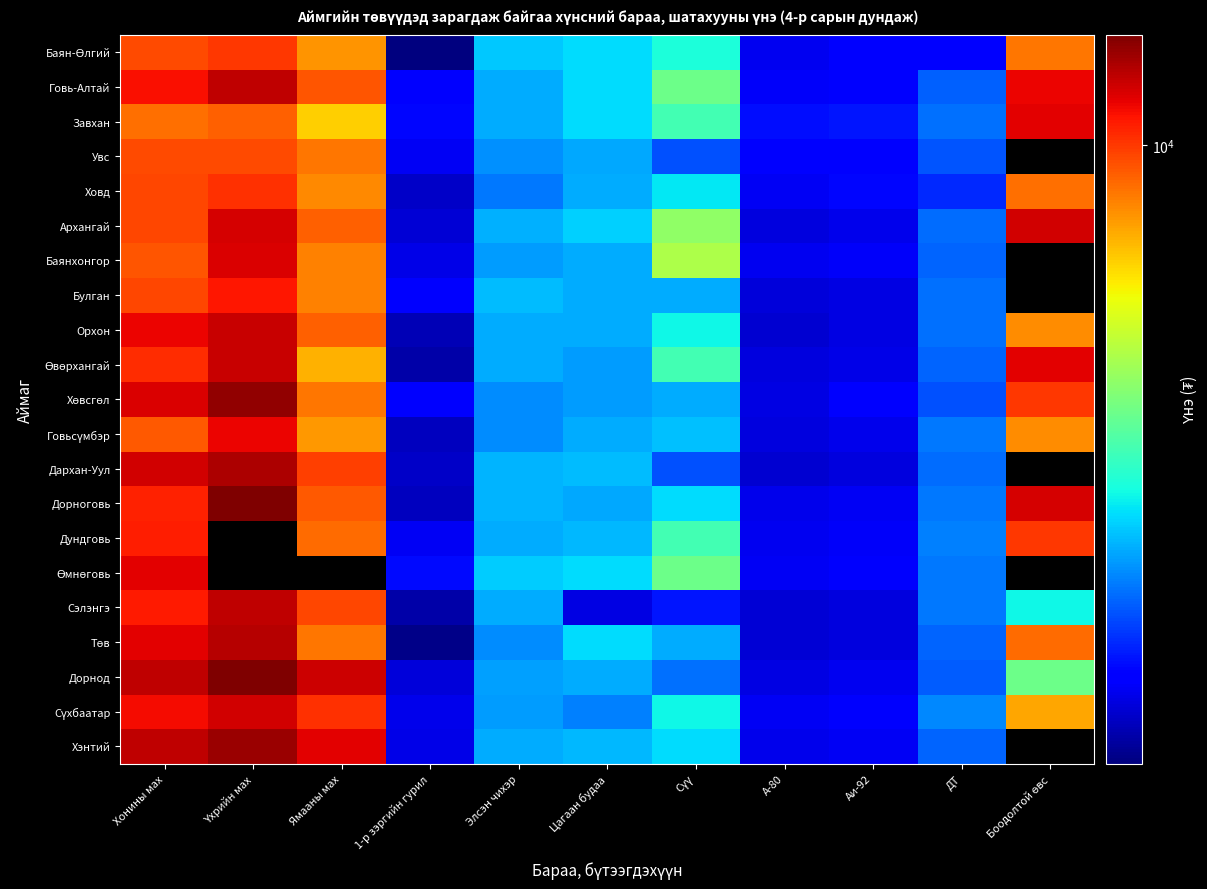

Which has a higher value, ДТ or Ямааны мах?

Ямааны мах